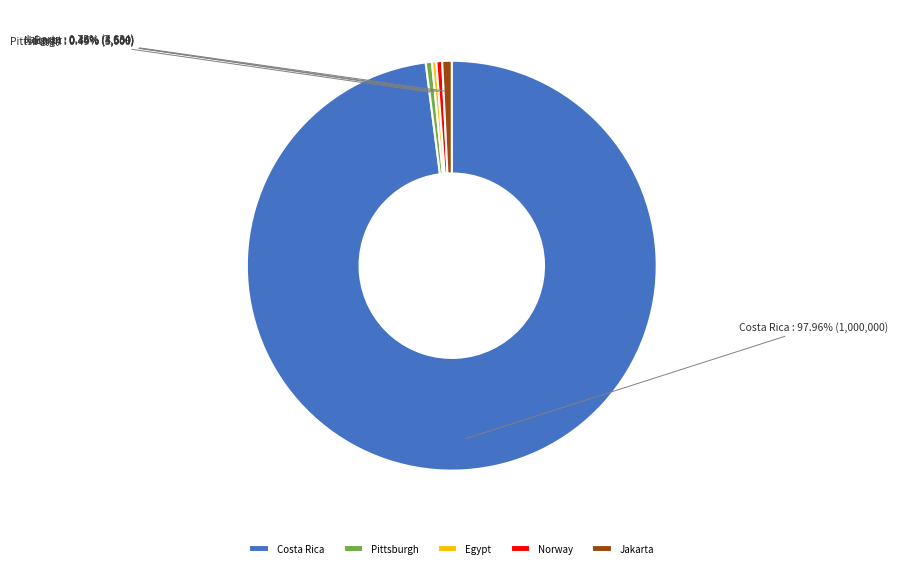

What percentage is the Jakarta slice, to the nearest percent?

1%